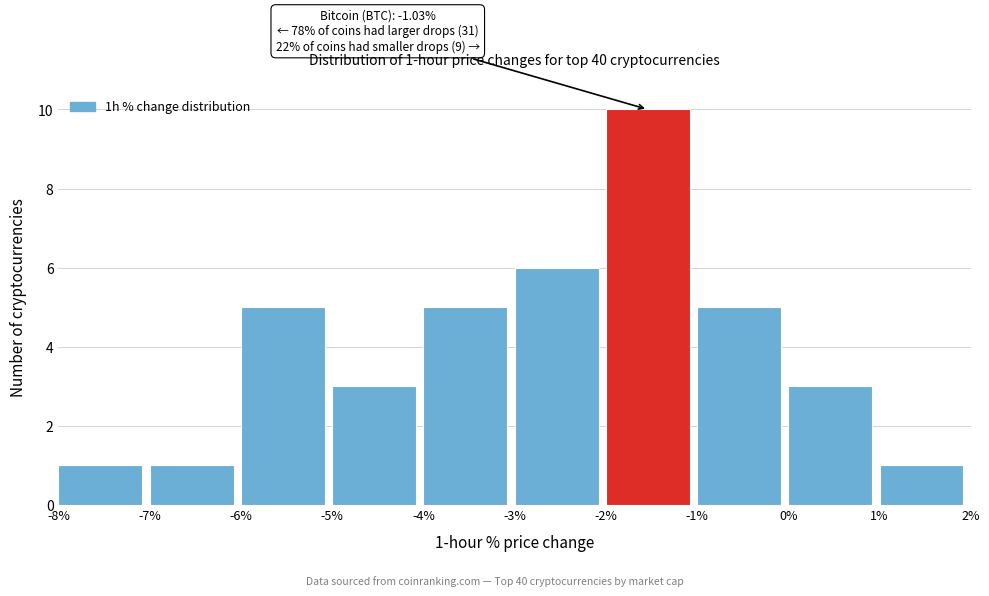

Which range on the x-axis has the tallest bar?

-2% to -1%